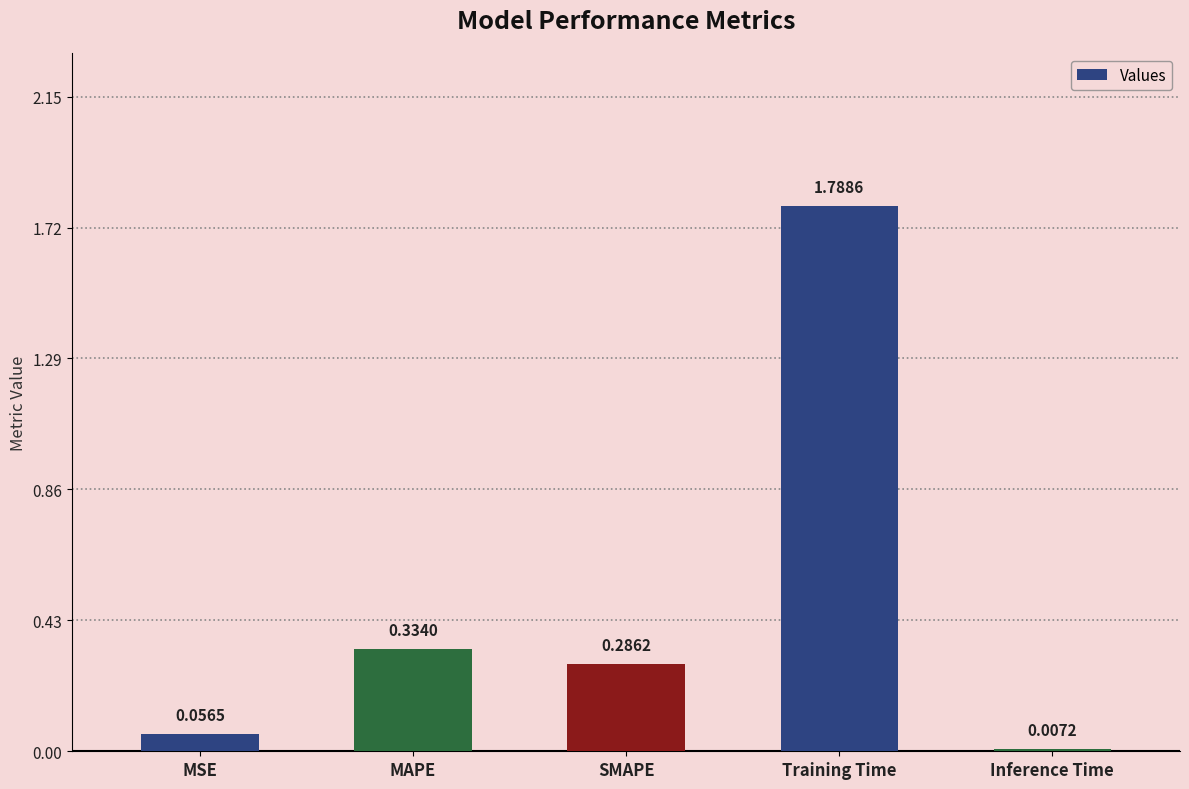

What is the difference between the values at SMAPE and MSE?

0.2